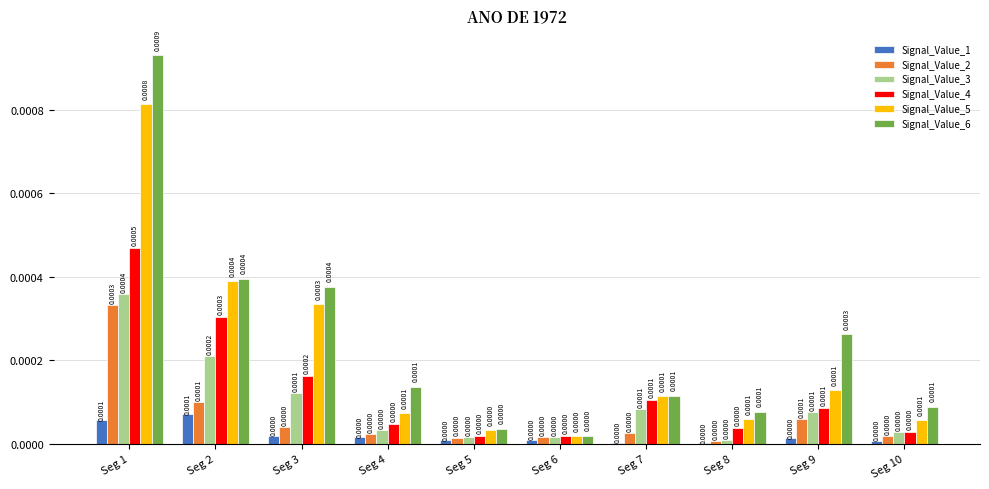

Which series changed the most between Seg 3 and Seg 10?

Signal_Value_6